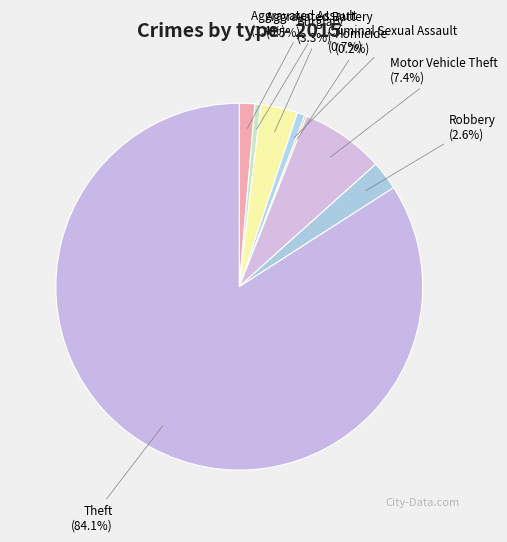

What is the smallest slice in the pie chart?

Homicide